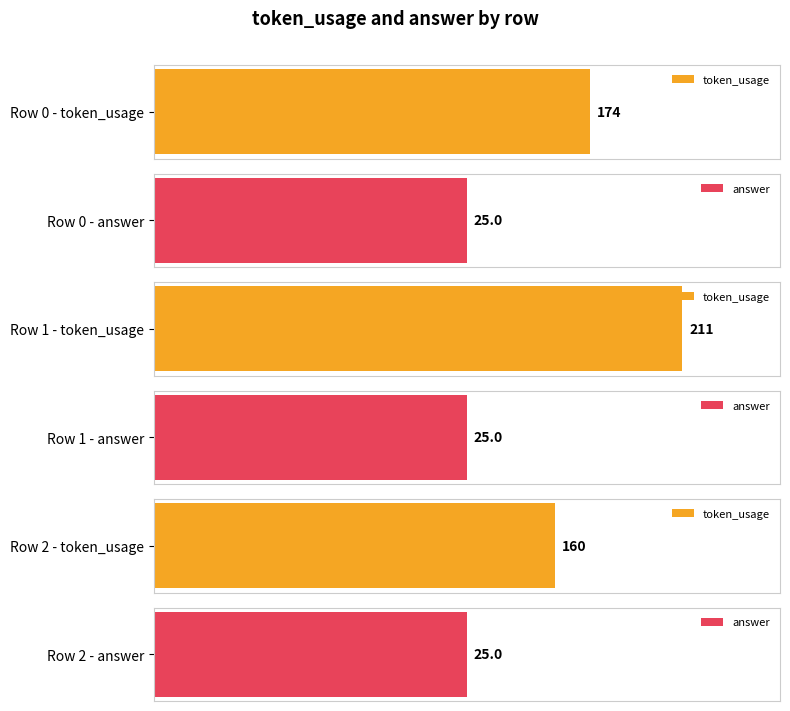

What is the difference between the maximum and minimum values in the token_usage series?

51